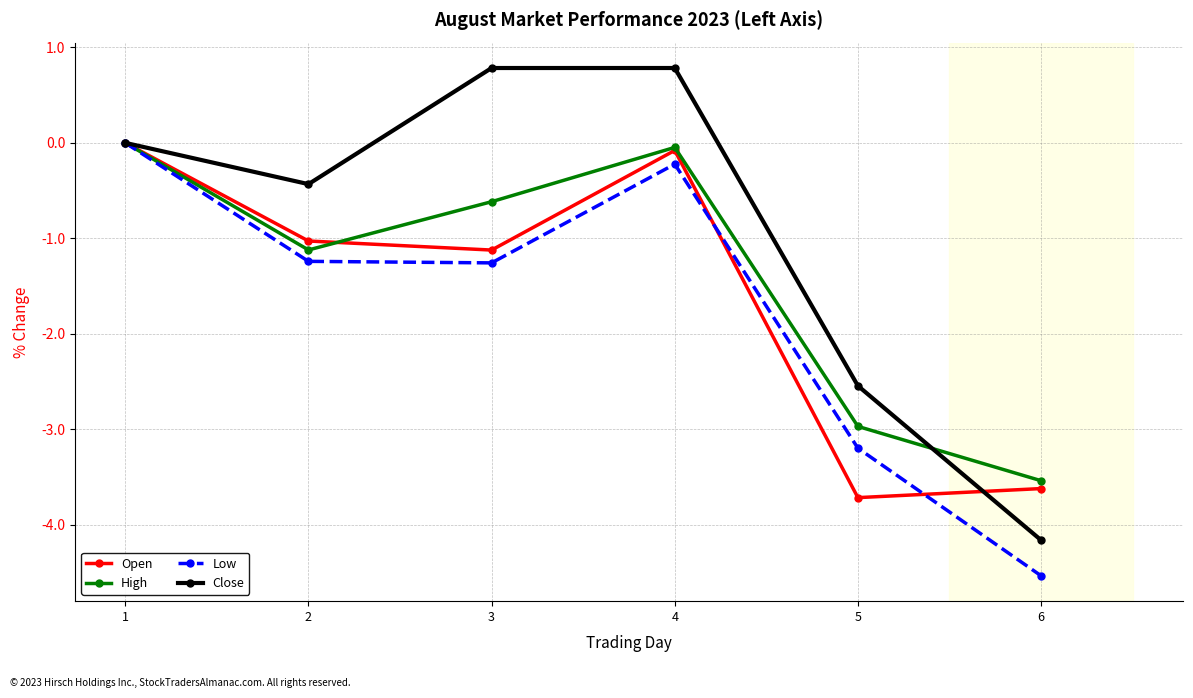

What are all the series names shown in the legend?

Open, High, Low, Close